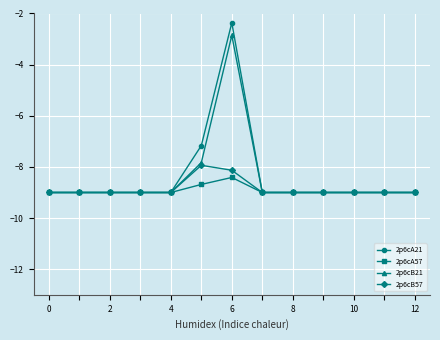

What is the highest value of the 2p6cA21 series?

-2.4